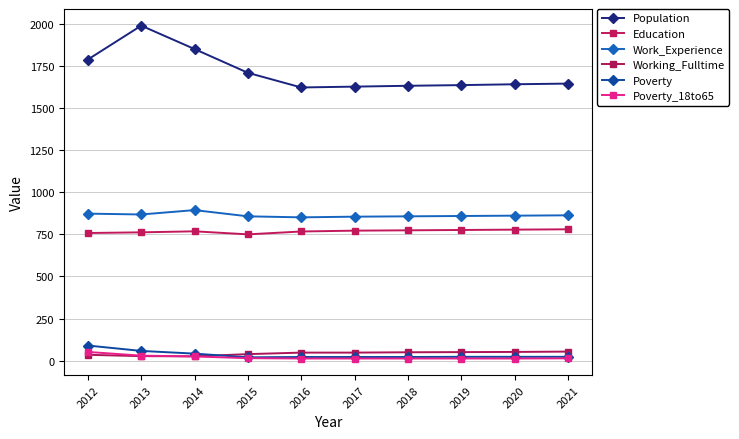

Is this an area chart (filled region under the line)?

No